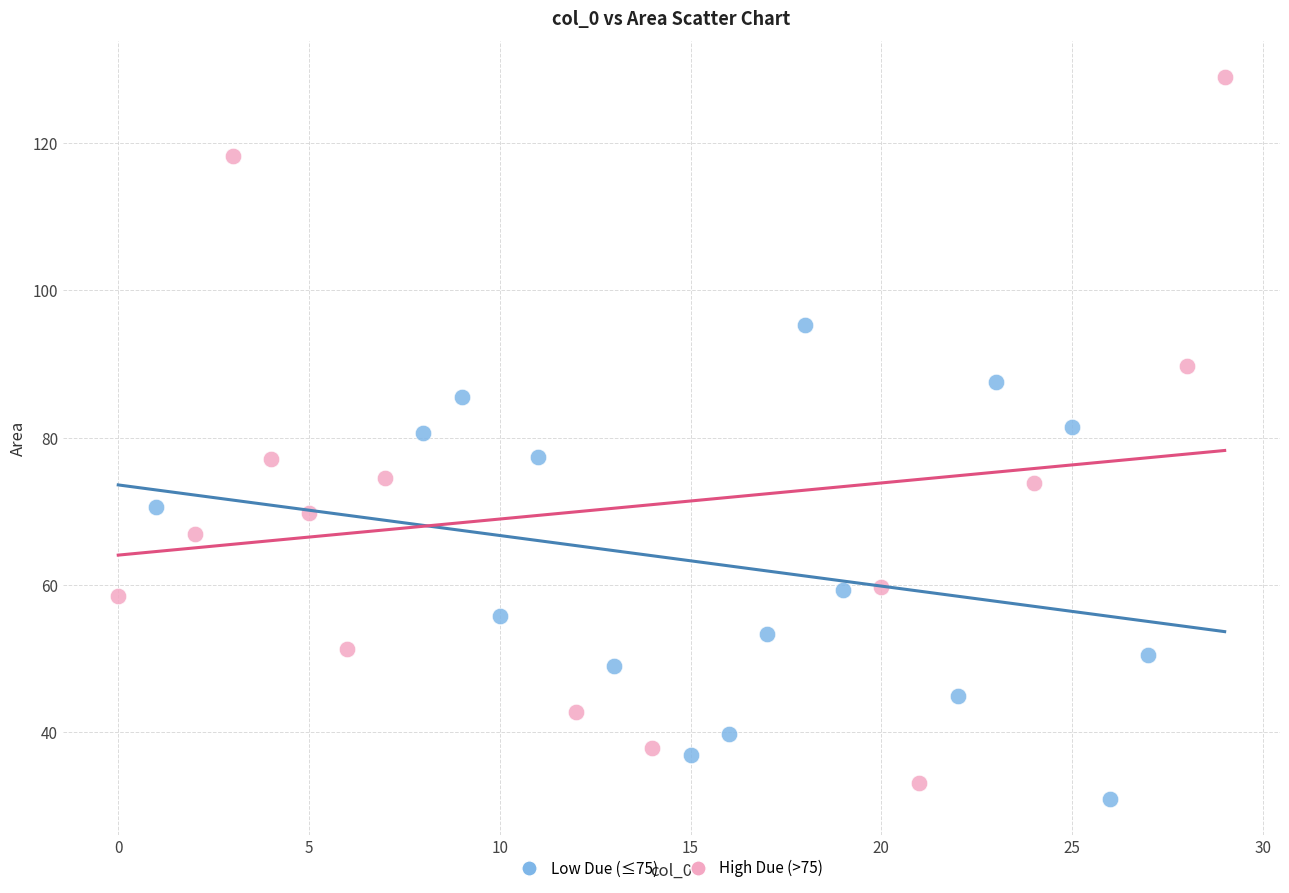

Which series has the largest Y range (max minus min)?

High Due (>75)